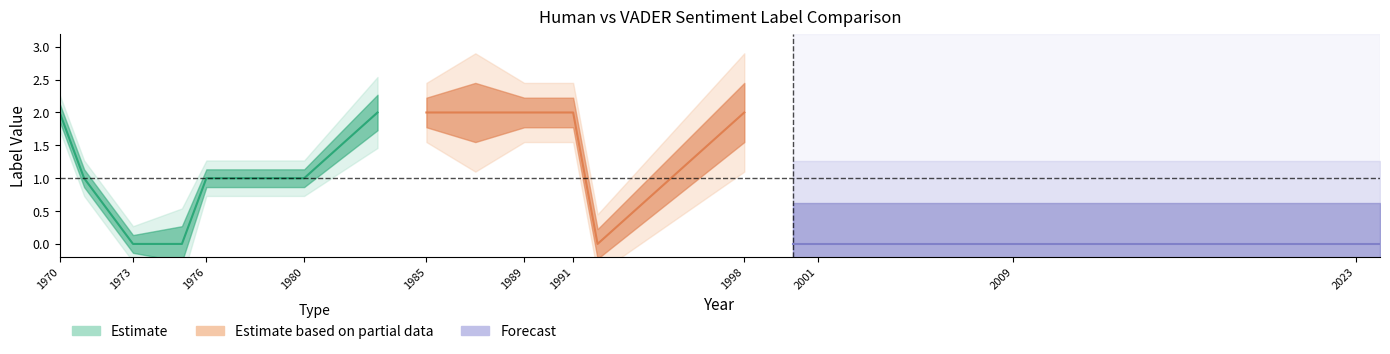

At which label is human_label closest to 1?

1971